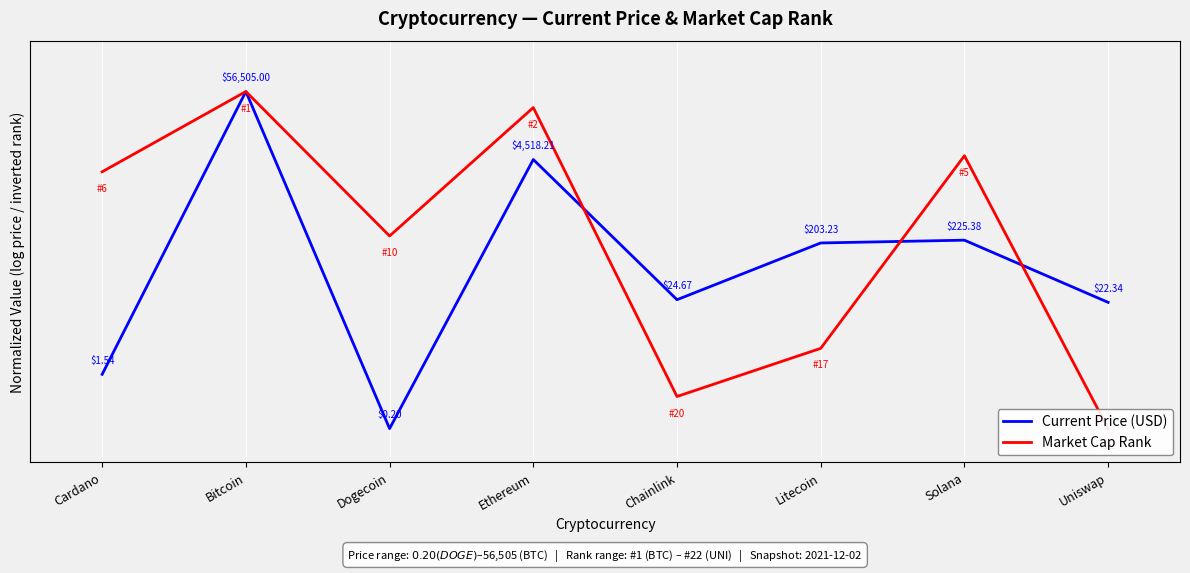

Which has a higher value, Uniswap or Ethereum?

Ethereum